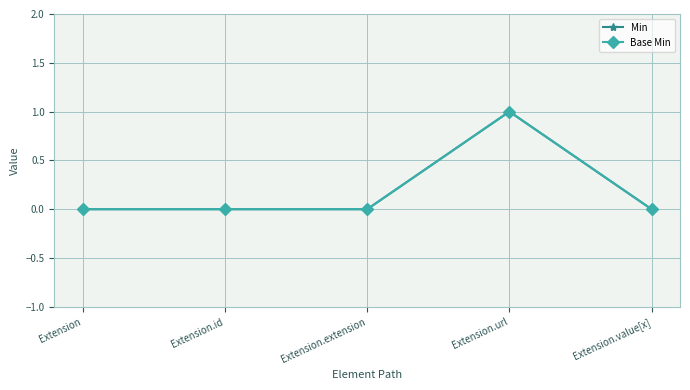

Reading right to left, transcribe all the data shown in this chart.

Min: Extension.value[x]=0	Extension.url=1	Extension.extension=0	Extension.id=0	Extension=0
Base Min: Extension.value[x]=0	Extension.url=1	Extension.extension=0	Extension.id=0	Extension=0